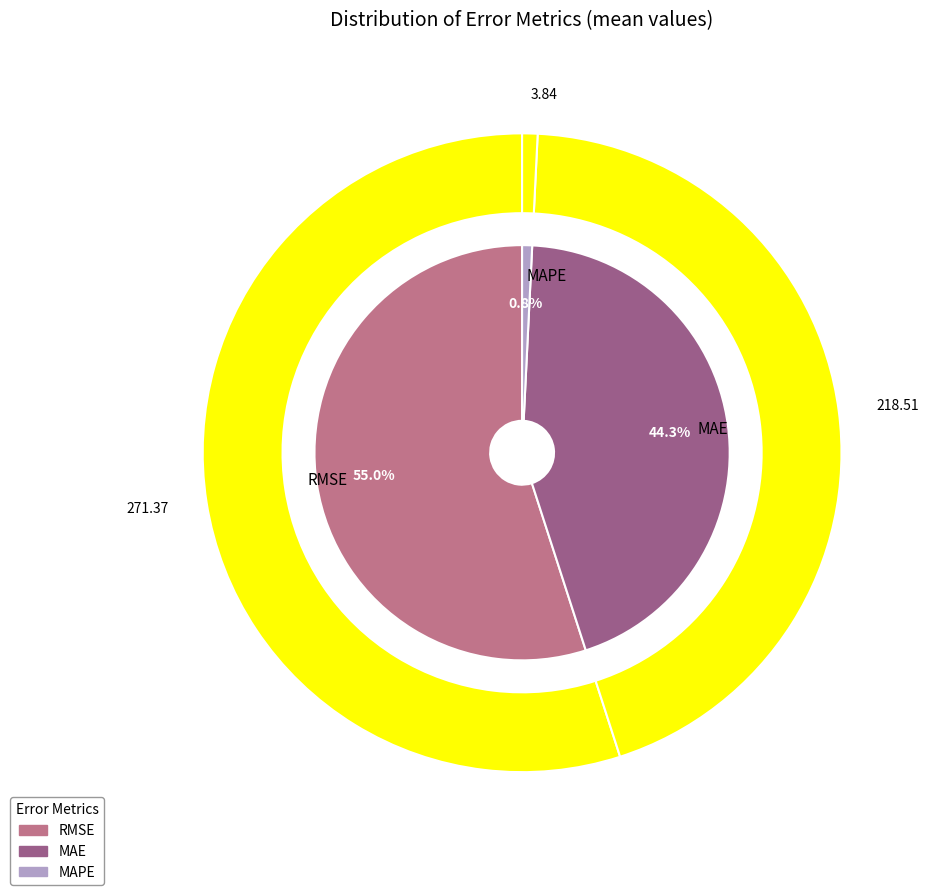

What percentage is NOT represented by MAE?

55.7%